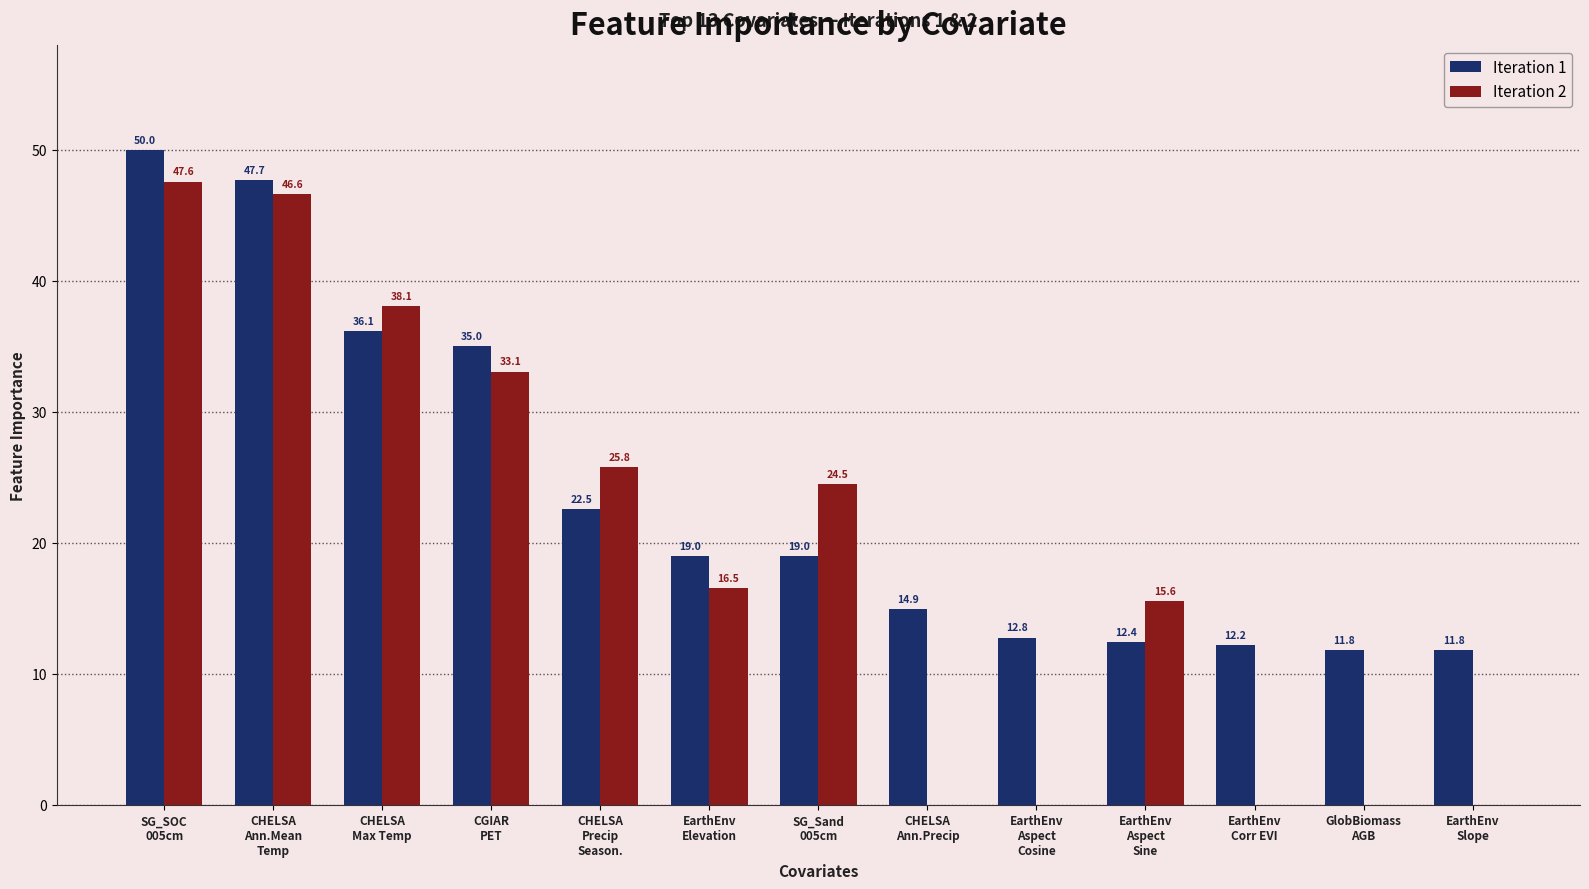

Which series changed the most between SG_Sand
005cm and EarthEnv
Aspect
Sine?

Iteration 2